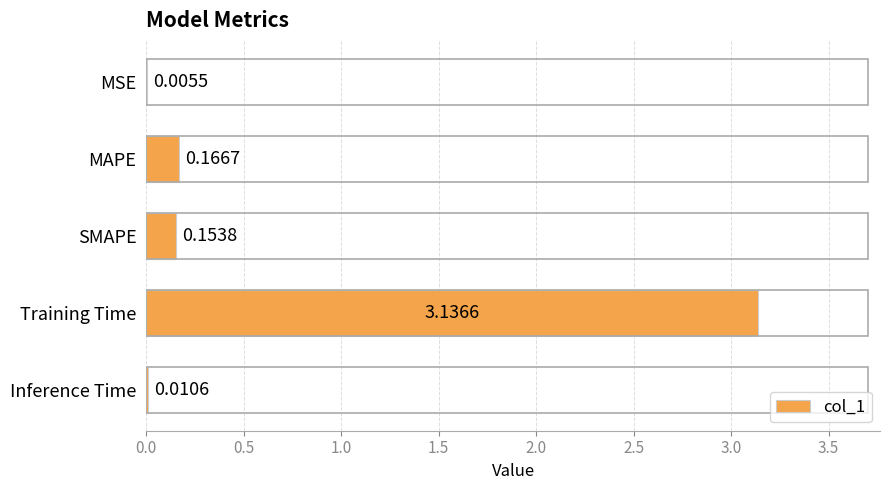

What is the change in value from Training Time to Inference Time?

-3.1